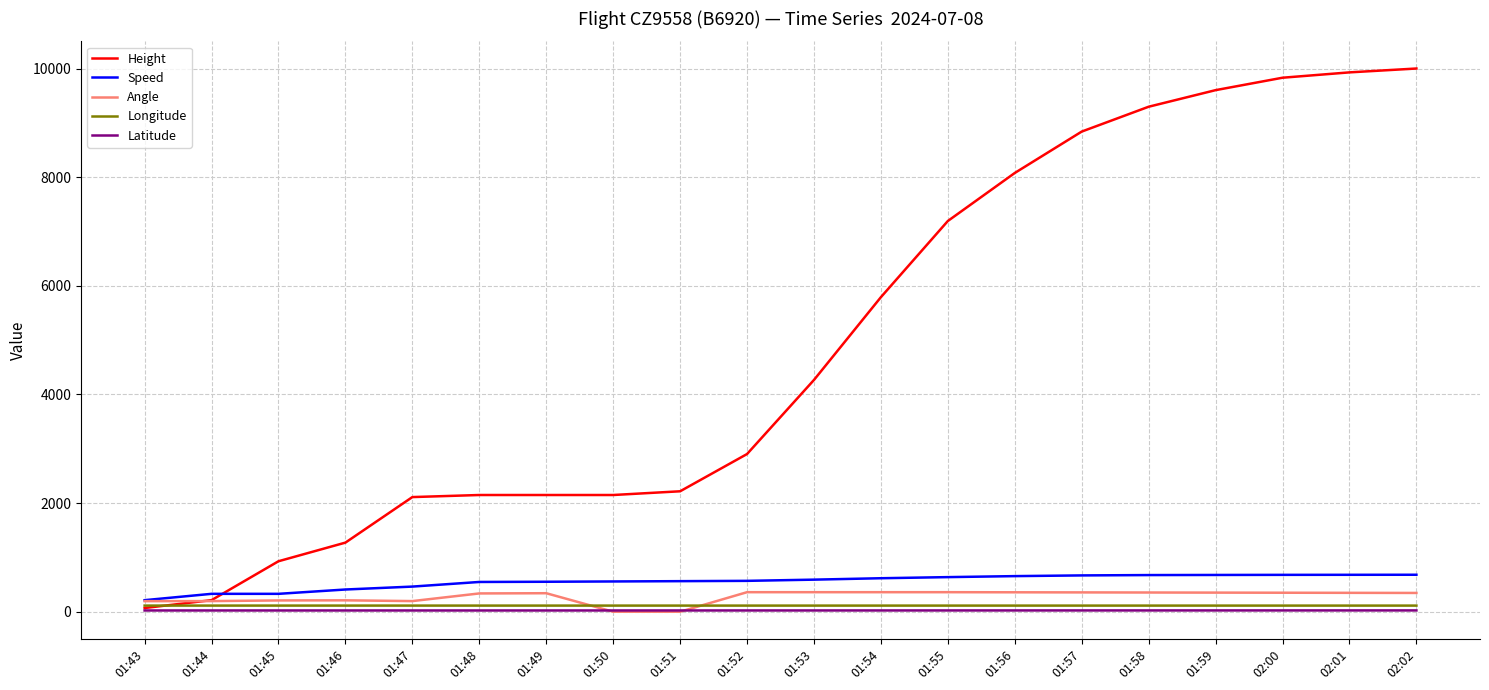

Where does the Speed series first go above 590?

01:53